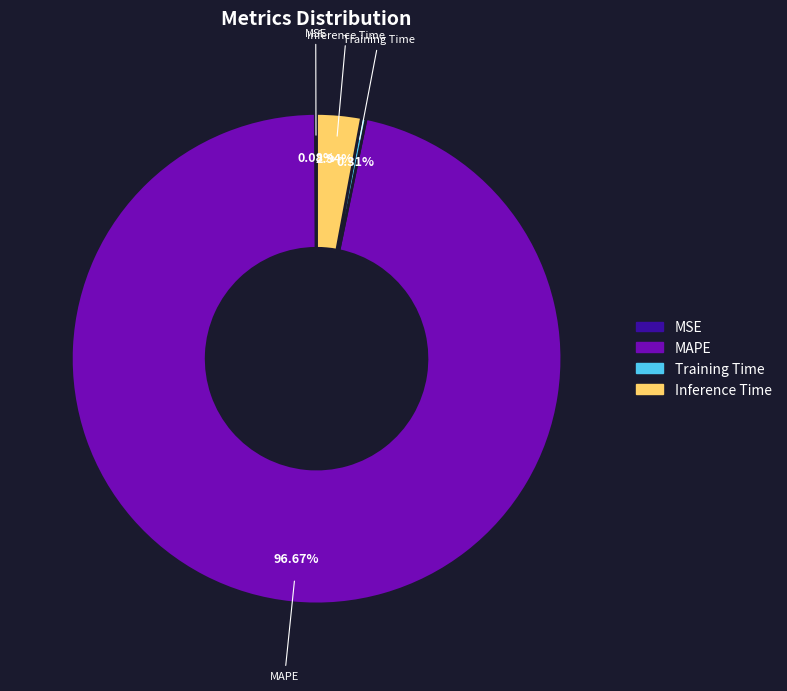

Is there any slice that represents more than half of the pie?

Yes